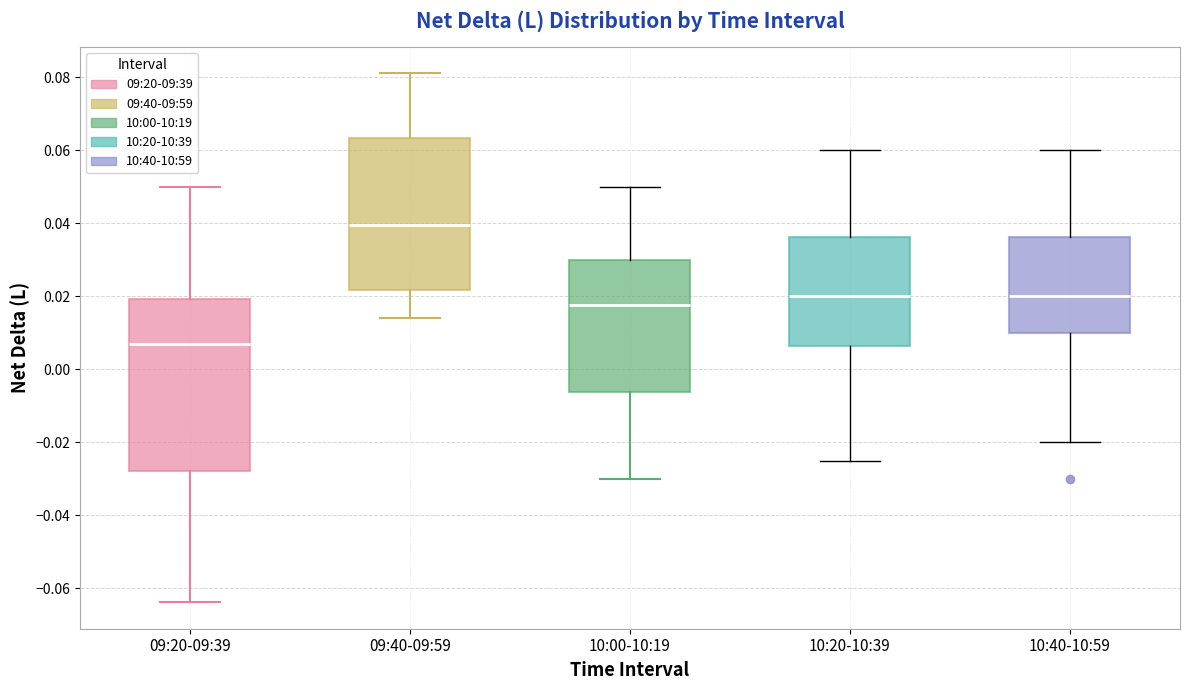

Reading left to right, read every box against the y-axis: the position of its median line, the range the box covers, and the ends of its whiskers. The values are not printed on the chart, so give them approximately, as read against the axis.

09:20-09:39: median 0.006, box -0.028 to 0.020, whiskers -0.064 to 0.050
09:40-09:59: median 0.040, box 0.022 to 0.064, whiskers 0.014 to 0.082
10:00-10:19: median 0.018, box -0.006 to 0.030, whiskers -0.030 to 0.050
10:20-10:39: median 0.020, box 0.006 to 0.036, whiskers -0.024 to 0.060
10:40-10:59: median 0.020, box 0.010 to 0.036, whiskers -0.020 to 0.060